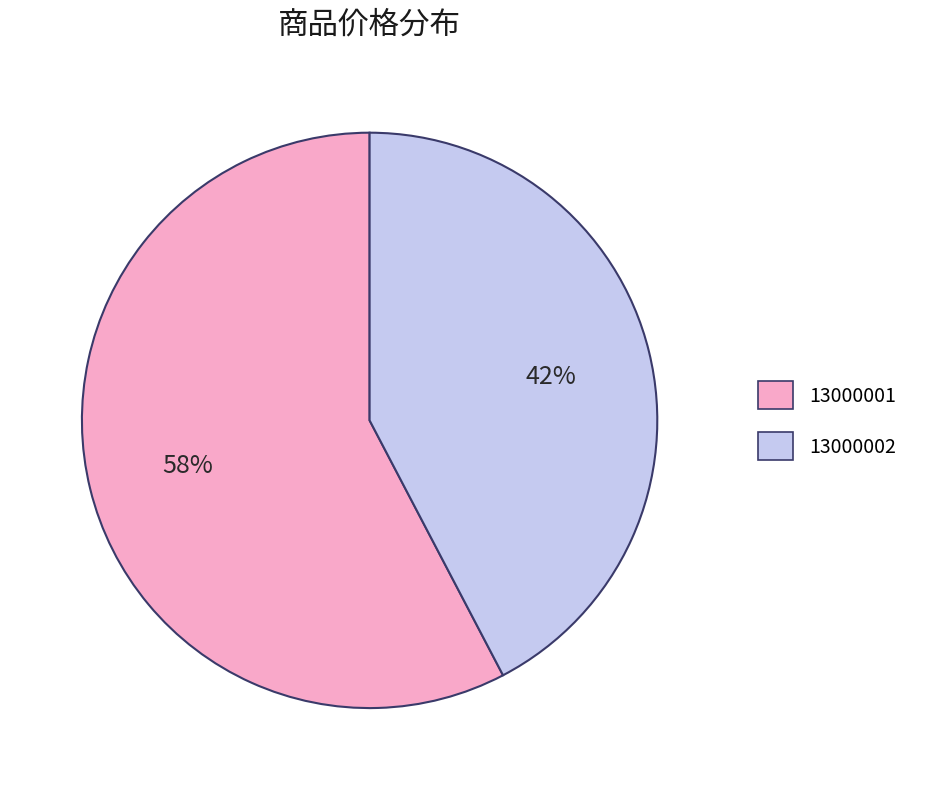

To the nearest percent, what is the average slice percentage?

50%